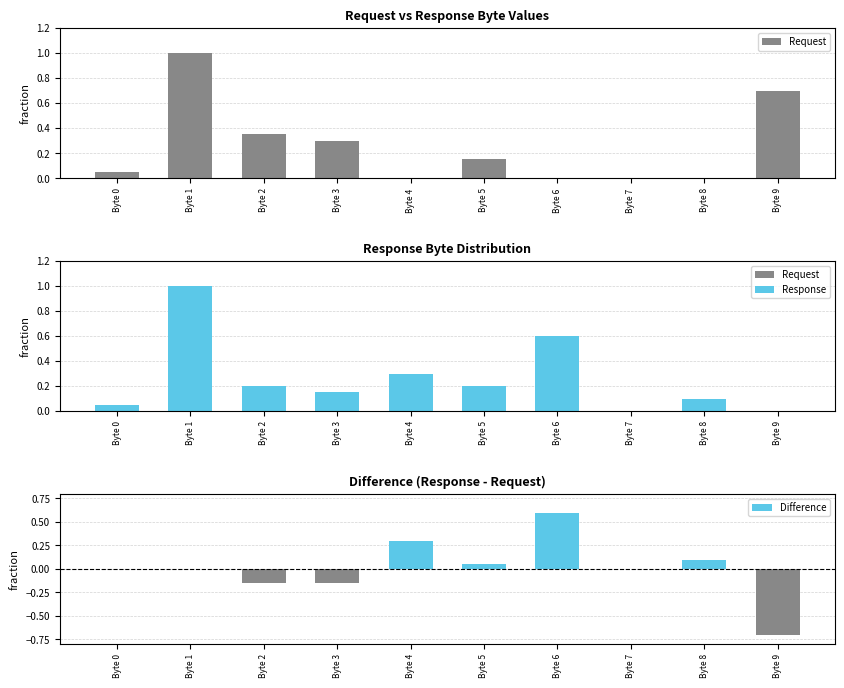

Where is Response nearest to the value 0?

Byte 7